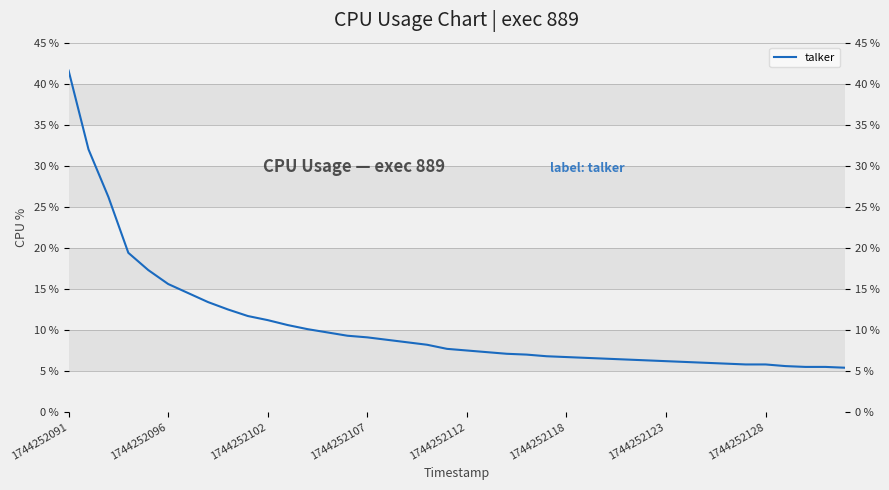

True or false: there are more than 2 points higher than both neighbors.

False